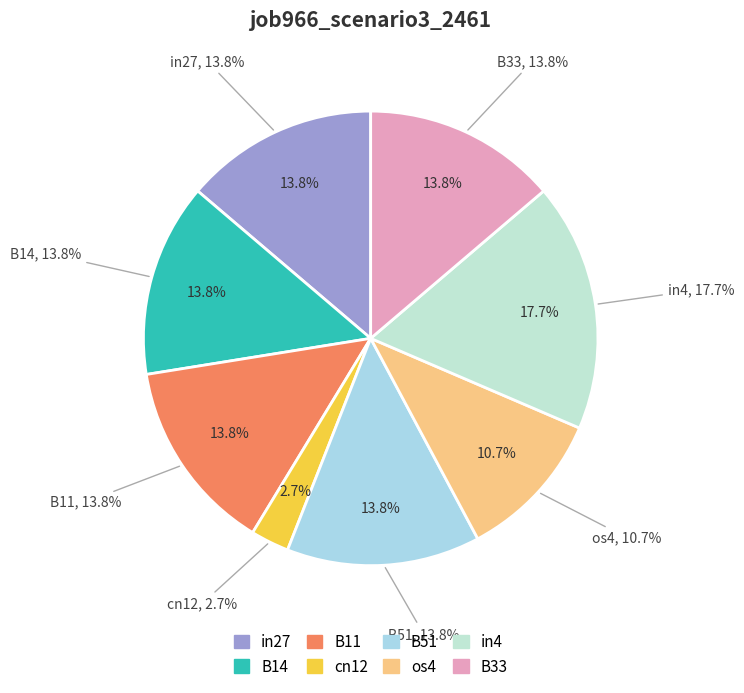

Do cn12 and B14 together represent more than half of the pie?

No